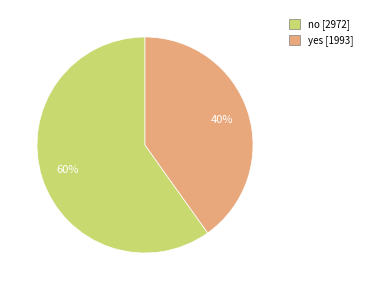

Combined, do yes and no account for over 50%?

Yes